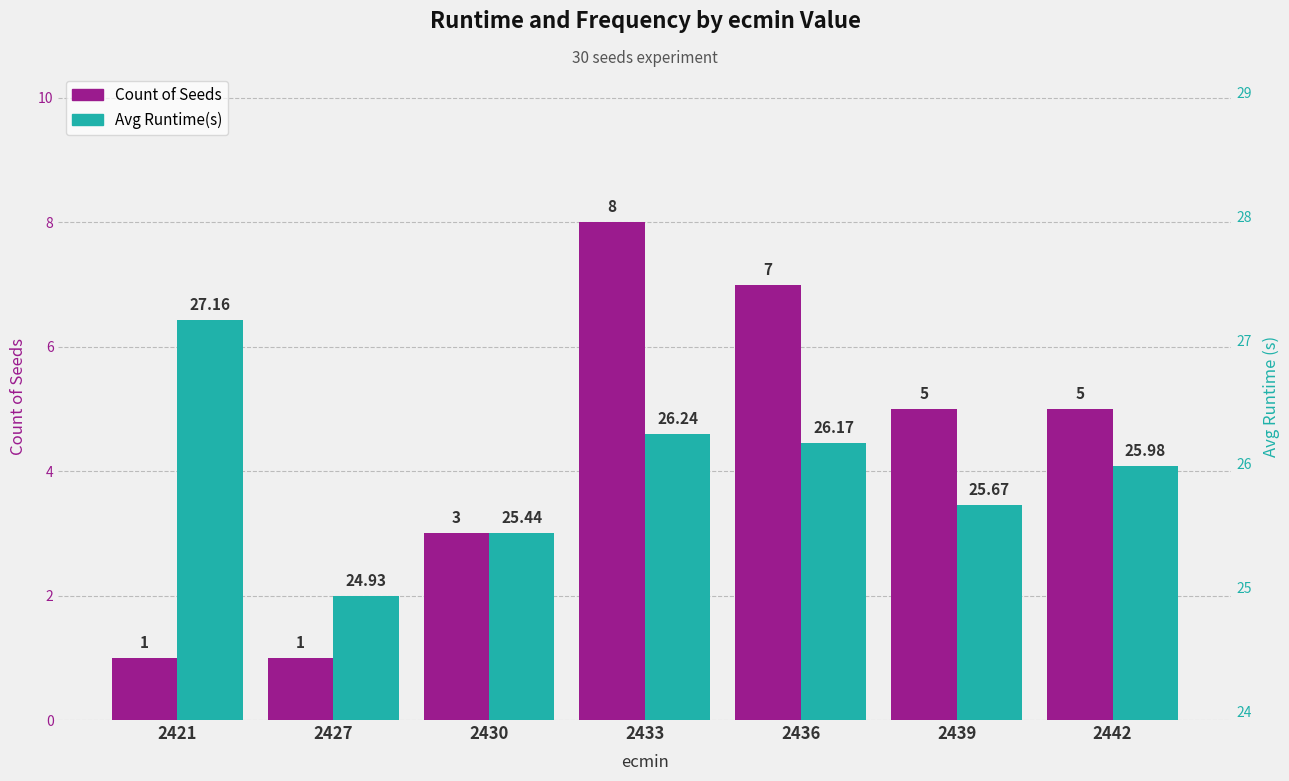

Reading left to right, transcribe all the data shown in this chart.

Count of Seeds: 1.0	1.0	3.0	8.0	7.0	5.0	5.0
Avg Runtime(s): 27.2	24.9	25.4	26.2	26.2	25.7	26.0